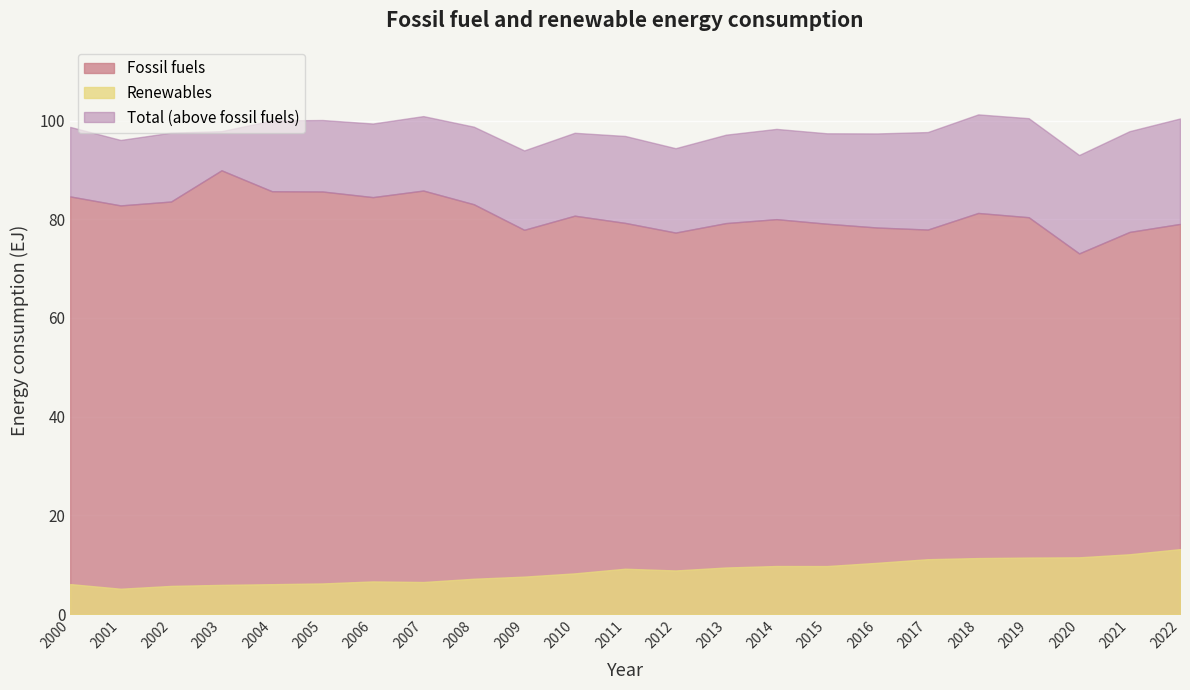

Which series changed the most between 2009 and 2018?

Total